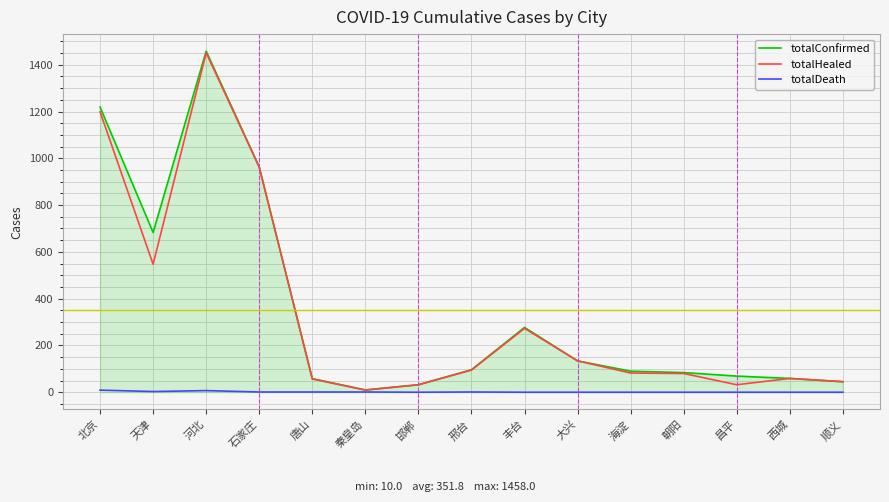

Which series changed the most between 天津 and 邯郸?

totalConfirmed